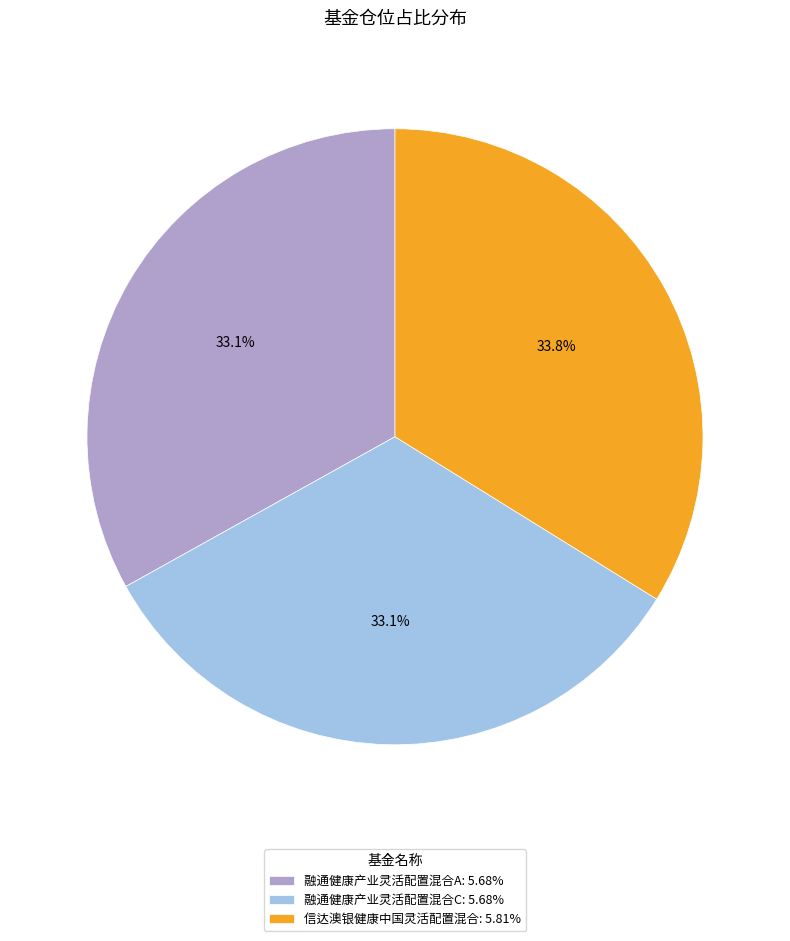

What is the largest slice in the pie chart?

信达澳银健康中国灵活配置混合